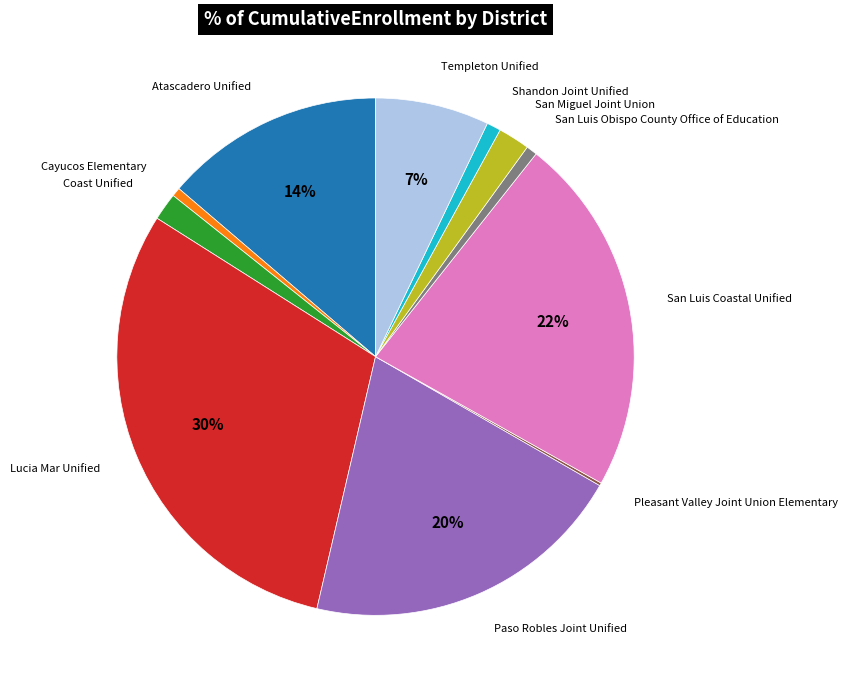

Does any single category account for the majority?

No